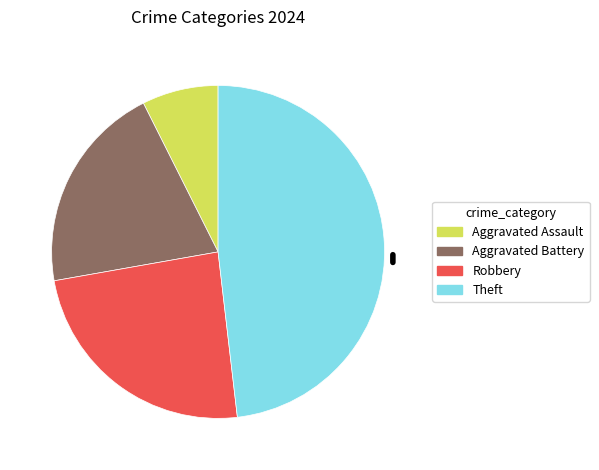

Combined, do Theft and Aggravated Battery account for over 50%?

Yes